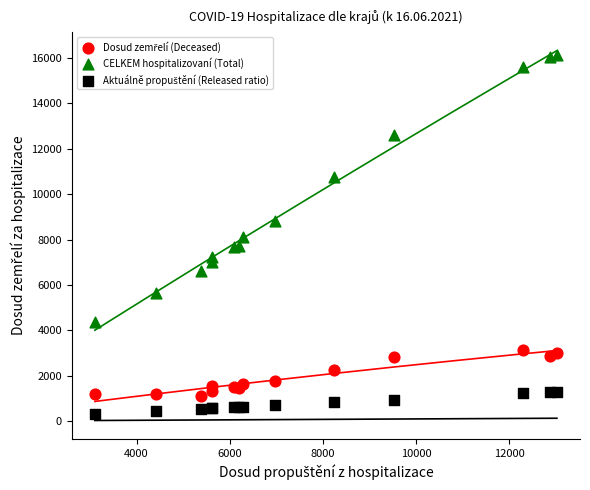

What is the X range (max minus min) for the scatter plot?

9918.0